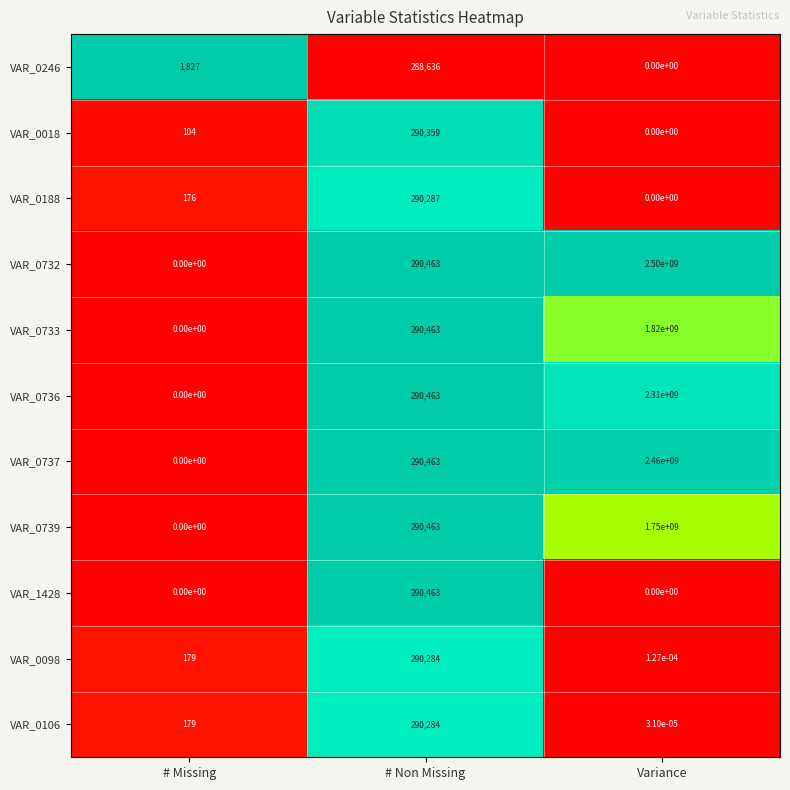

Rank the categories by VAR_0733 value from highest to lowest.

Variance, # Non Missing, # Missing